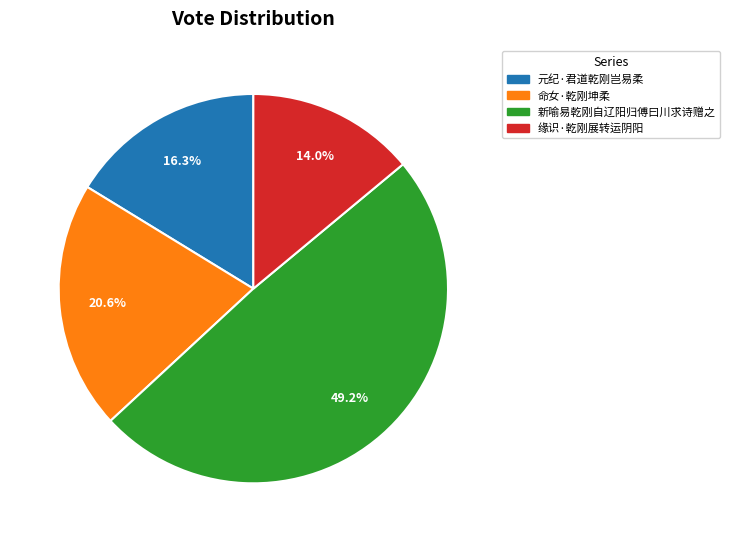

How much of the chart is everything except 命女·乾刚坤柔?

79.4%